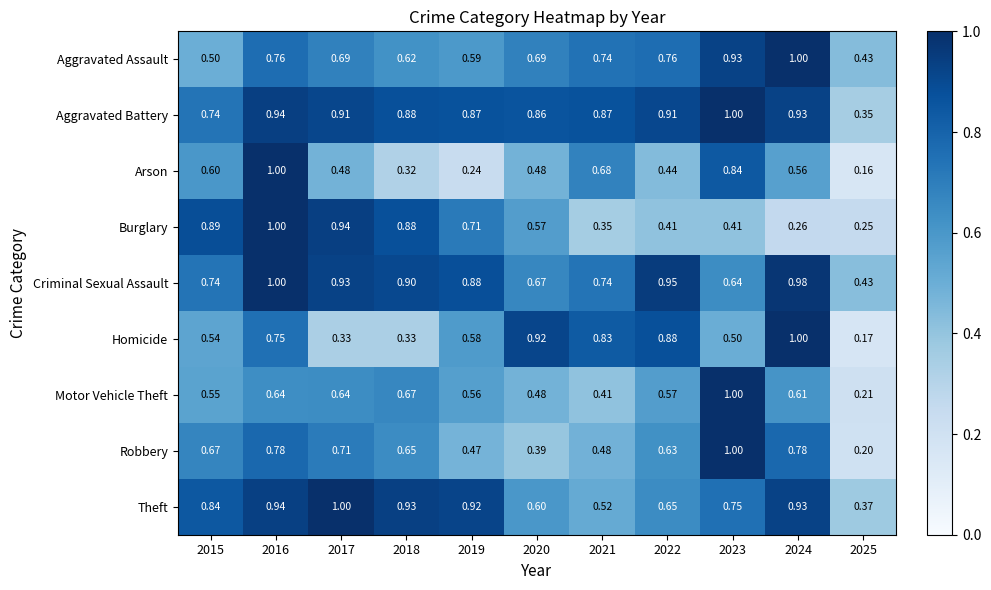

How many series are shown in this chart?

9